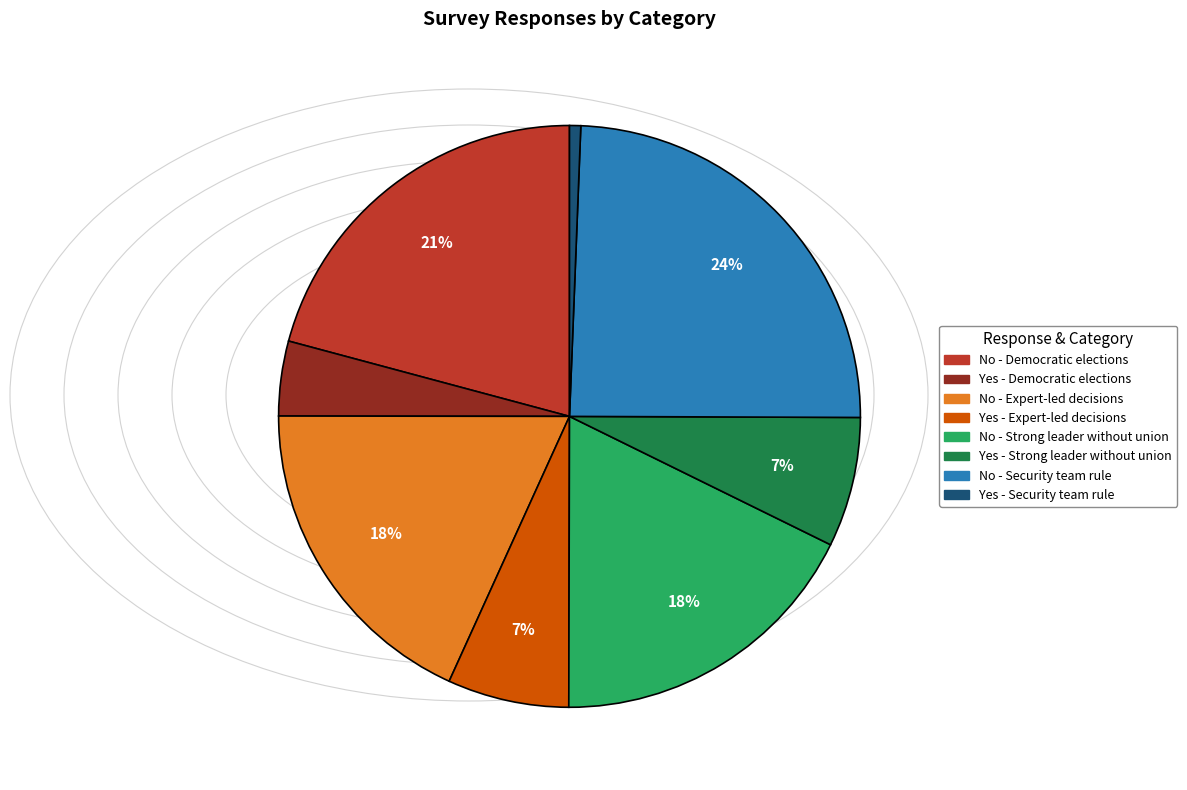

What is the smallest slice in the pie chart?

Yes - Security team rule